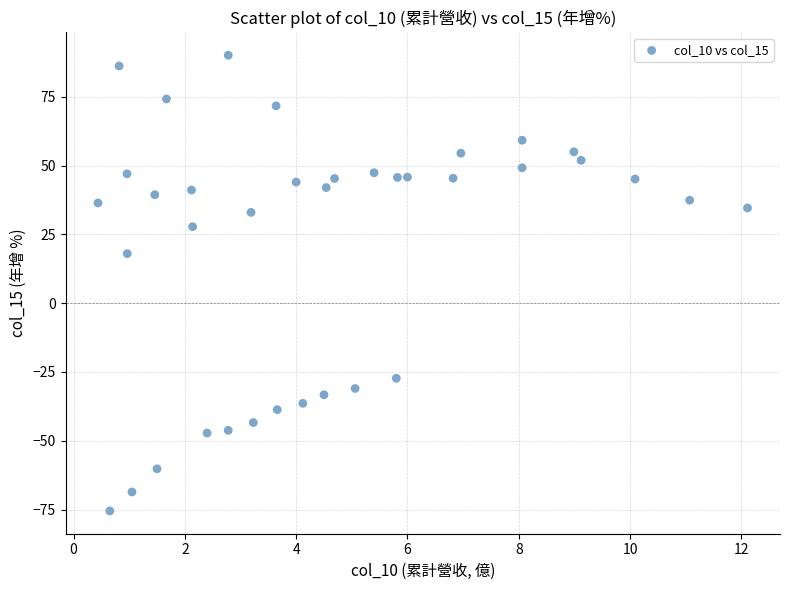

What Y value in the scatter plot is closest to 7?

18.0